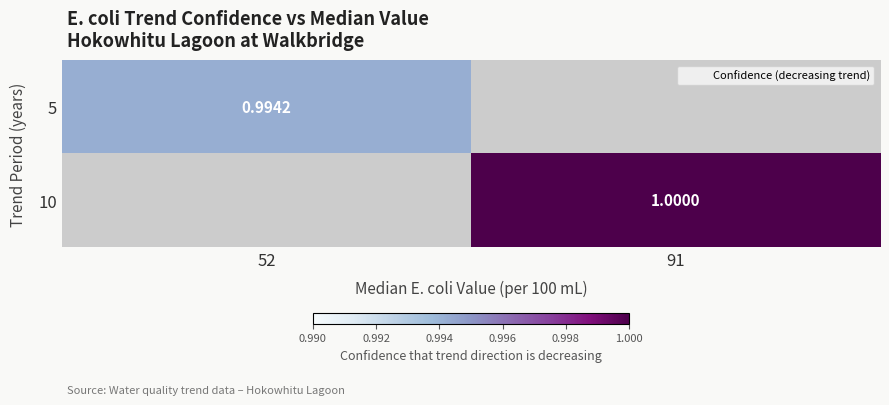

True or false: 5 has a value of 1.0 at 52.

True